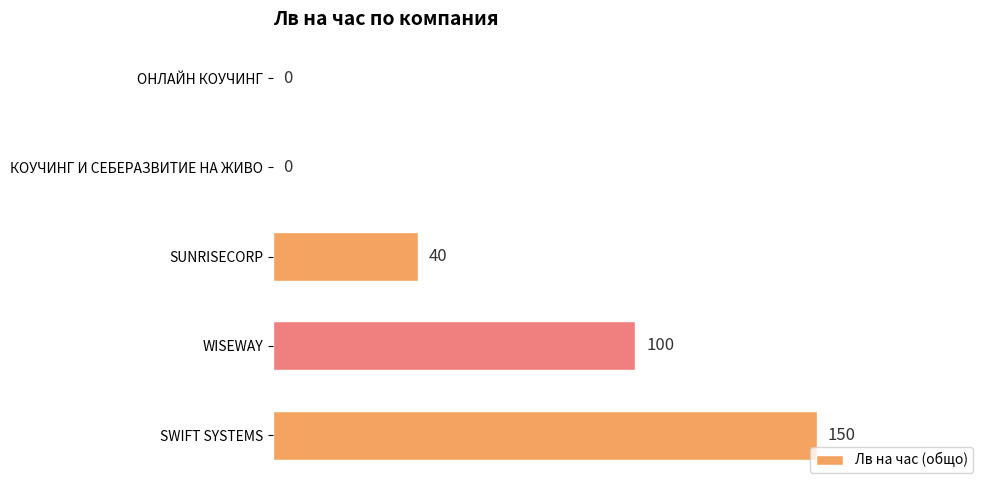

Where is the data nearest to the value 75?

WISEWAY